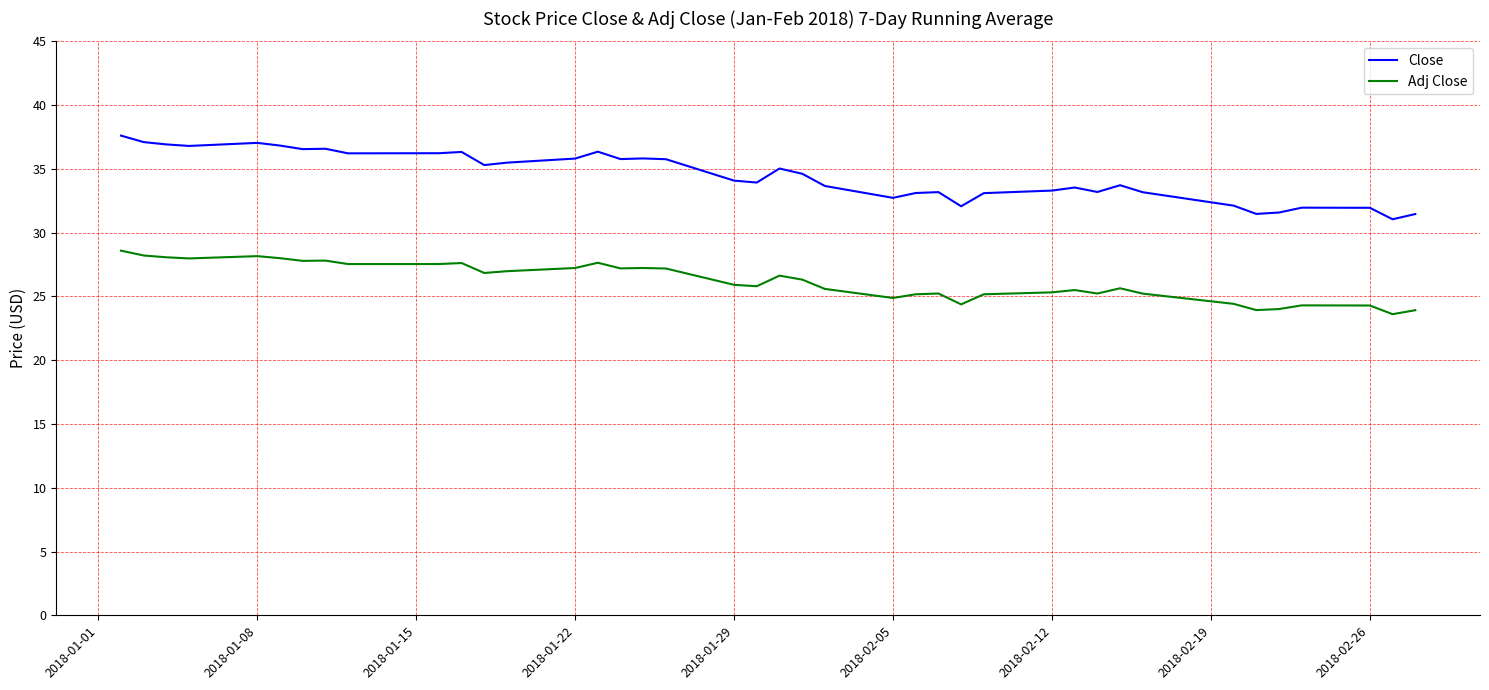

Which series has the largest total across all categories?

Close